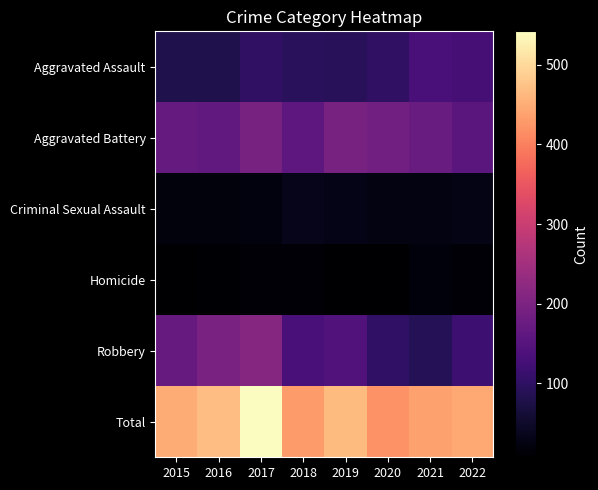

List the series in order of their peak value, lowest first.

Homicide, Criminal Sexual Assault, Aggravated Assault, Aggravated Battery, Robbery, Total